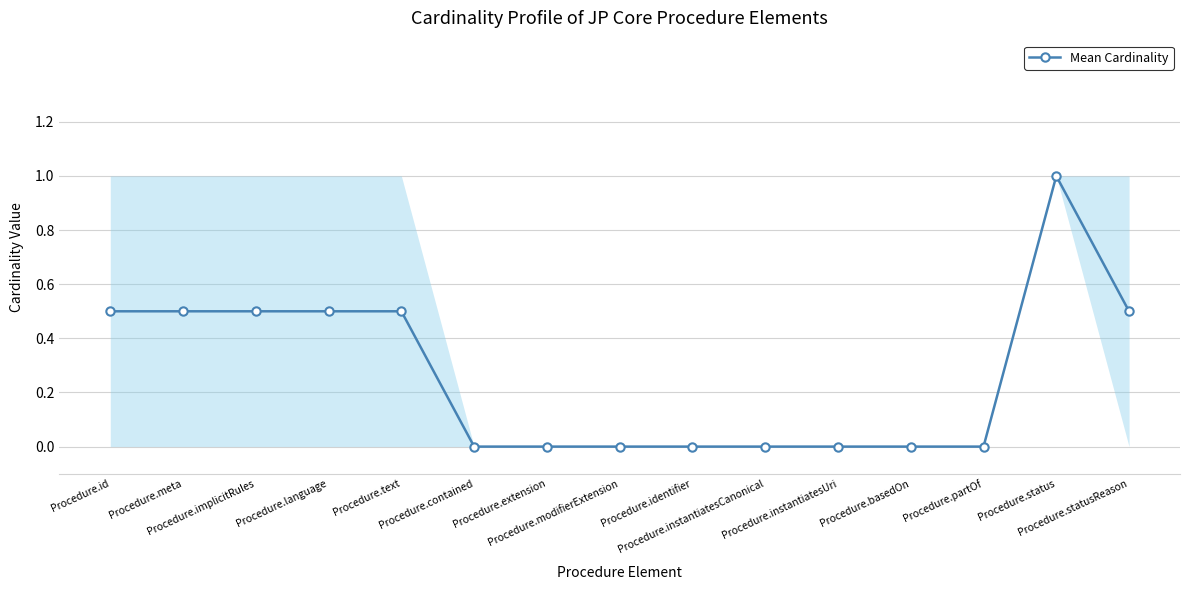

What is the value of the 2nd point from the left?

0.5